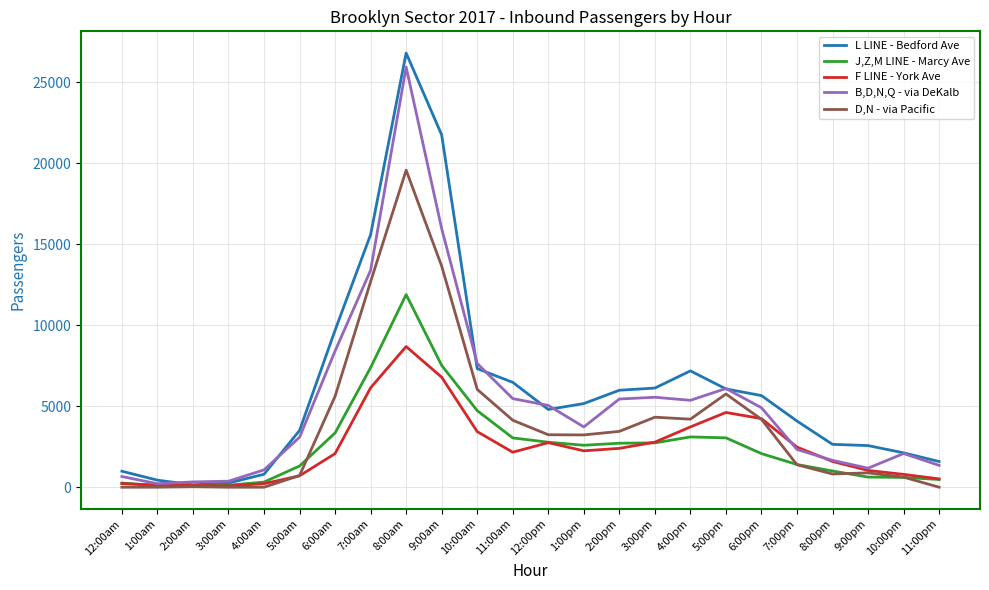

The D,N - via Pacific series shows 0 at 4:00am. True or false?

True